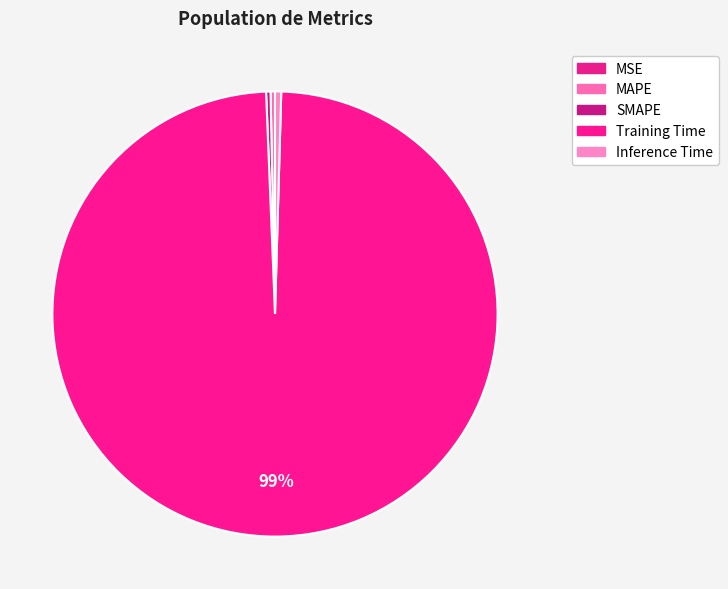

The MAPE slice represents 0% of the pie. True or false?

True